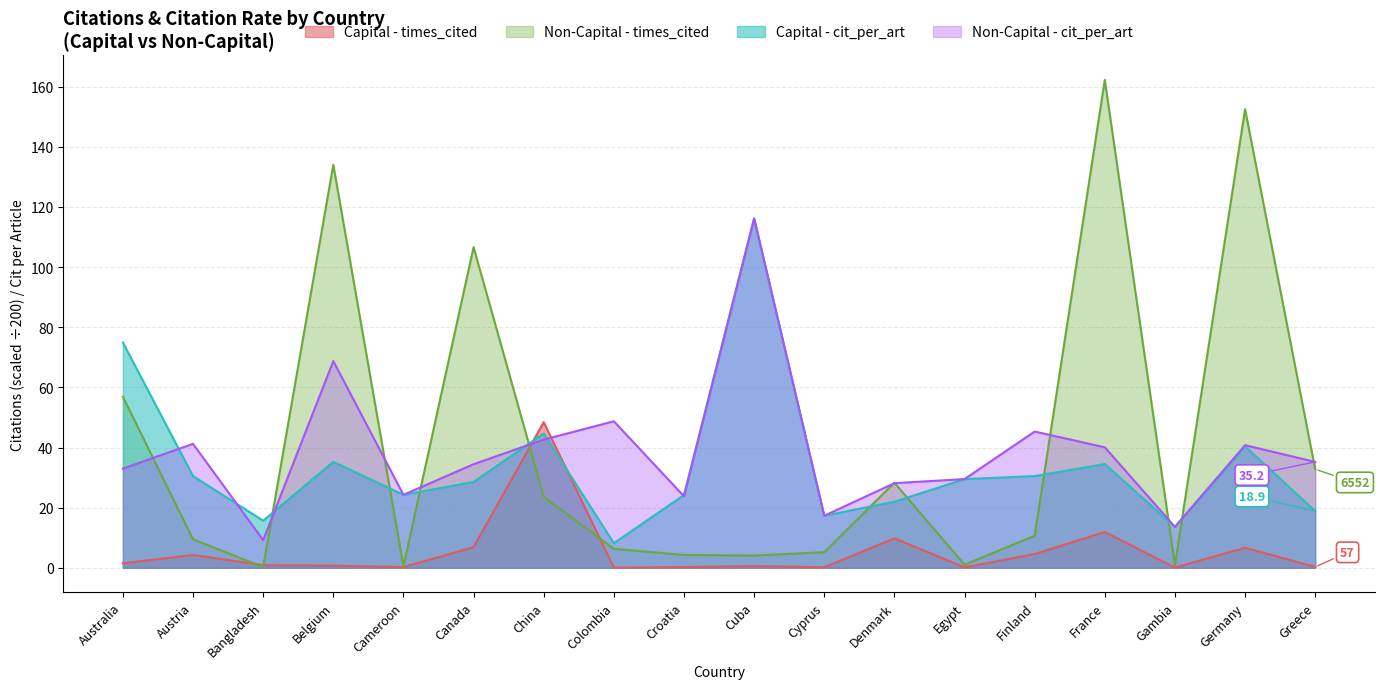

What is the difference between the maximum and minimum values in the Non-Capital - times_cited series?

162.0